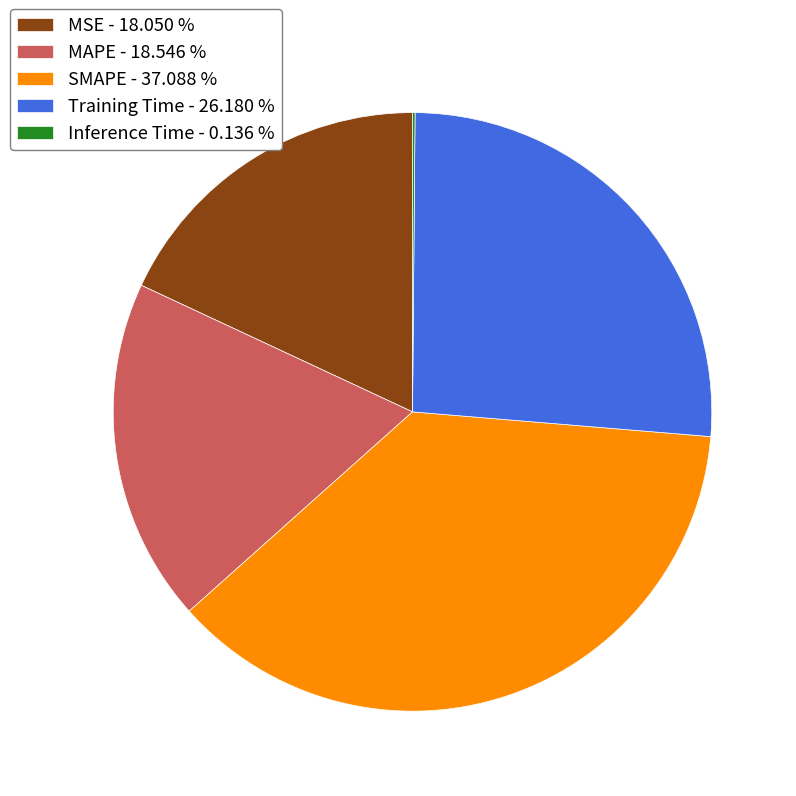

Do Training Time - 26.180 % and MAPE - 18.546 % together represent more than half of the pie?

No